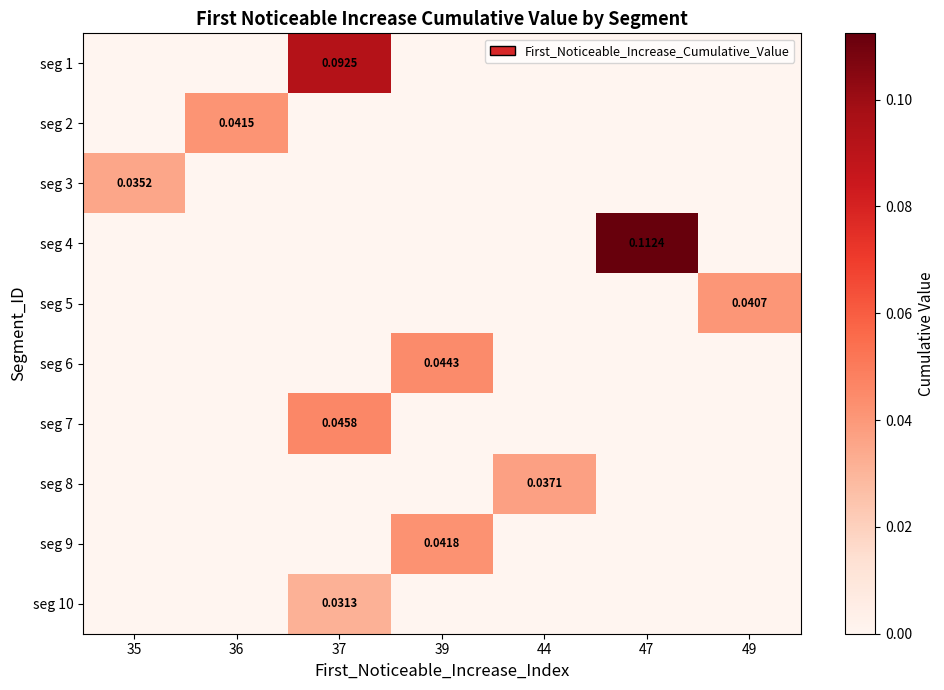

Rank the series at 44 from highest to lowest value.

seg 8, seg 1, seg 2, seg 3, seg 4, seg 5, seg 6, seg 7, seg 9, seg 10